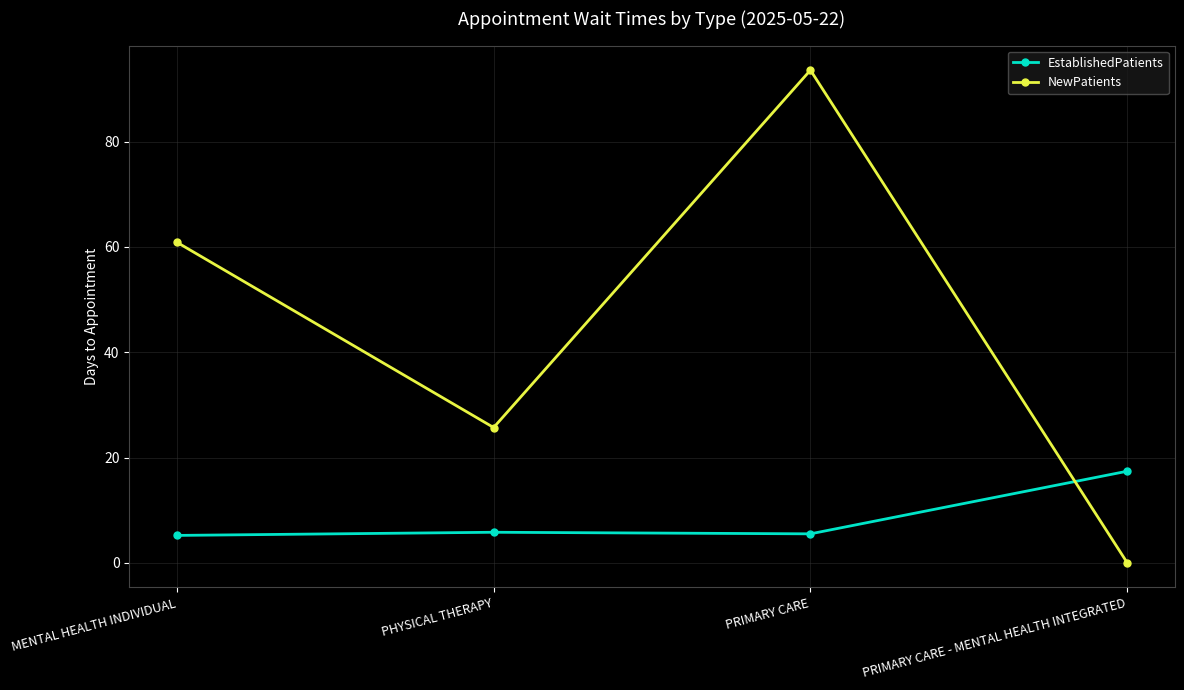

Between PHYSICAL THERAPY and PRIMARY CARE, which series saw the biggest shift?

NewPatients